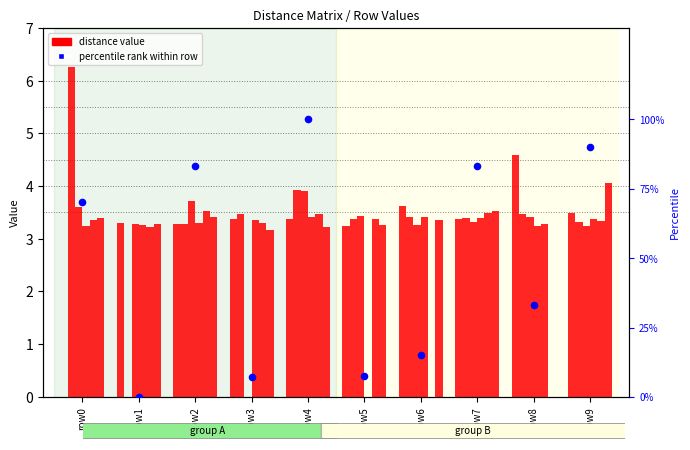

What is the total value across all series at row9?

20.8